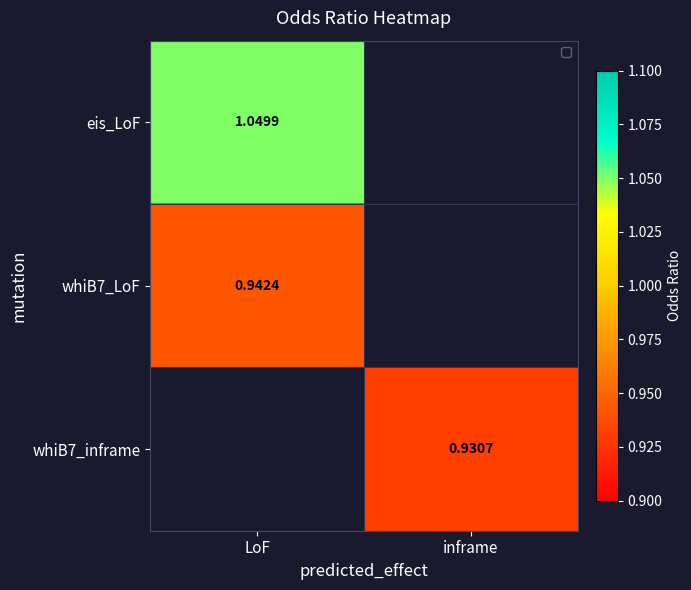

What is the minimum value shown in the chart?

0.9